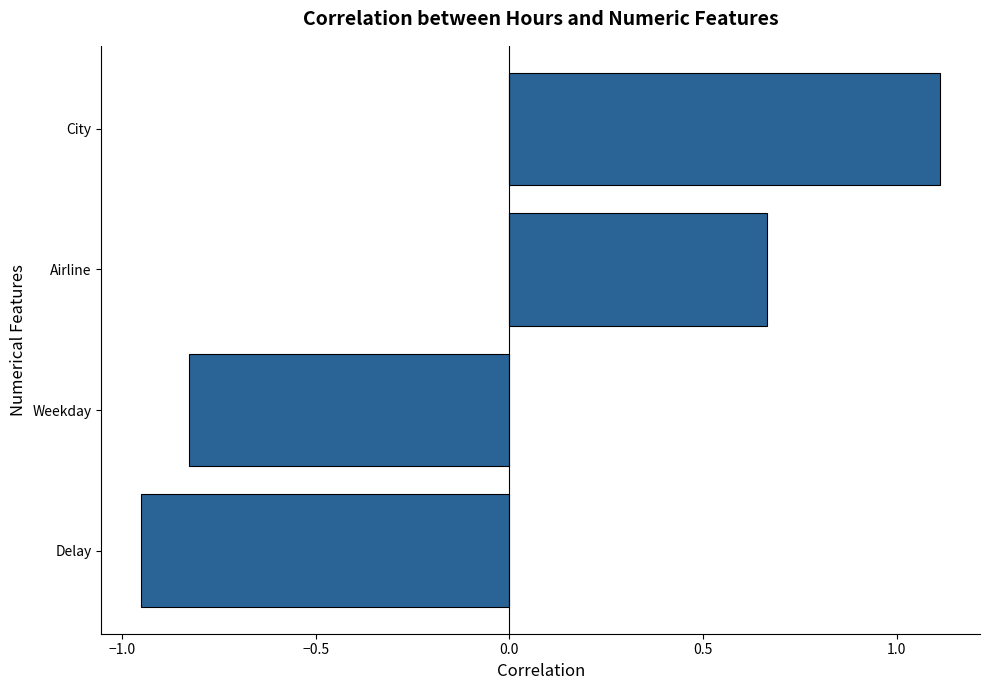

Are the bars horizontal?

Yes